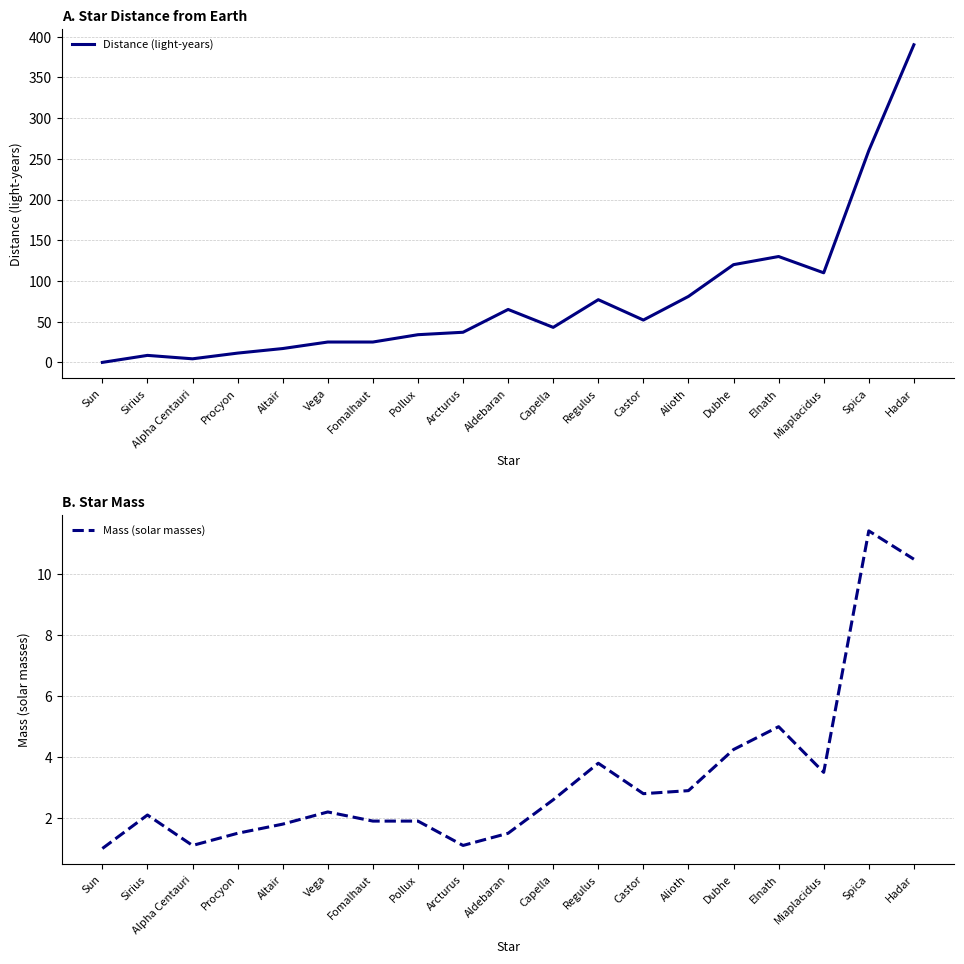

How many times do Mass (solar masses) and Distance (light-years) cross each other?

1